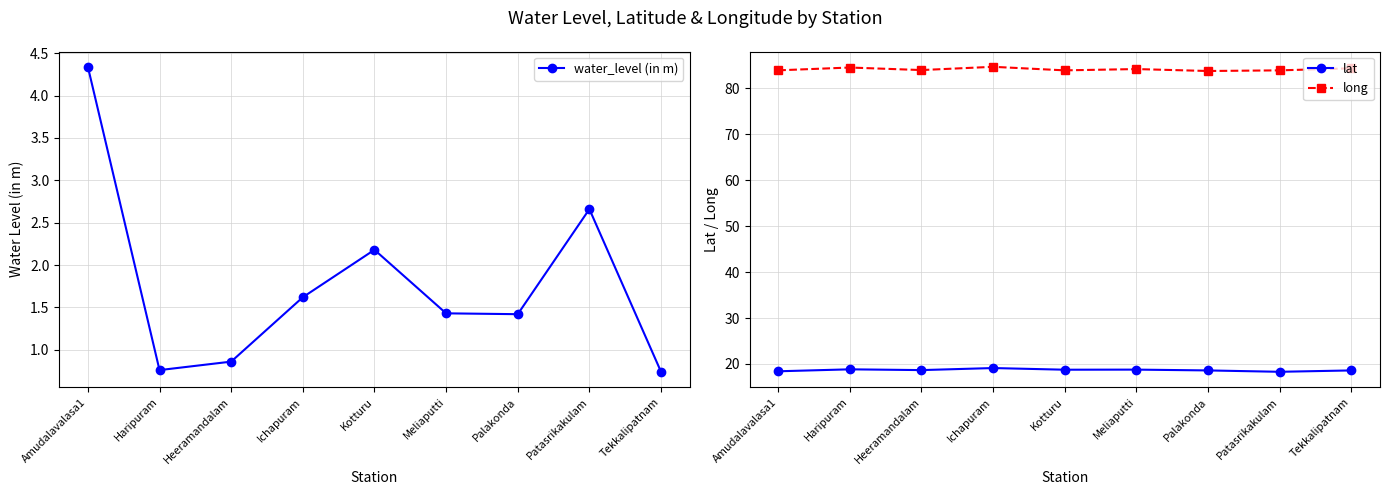

Between Ichapuram and Meliaputti, which is larger?

Ichapuram